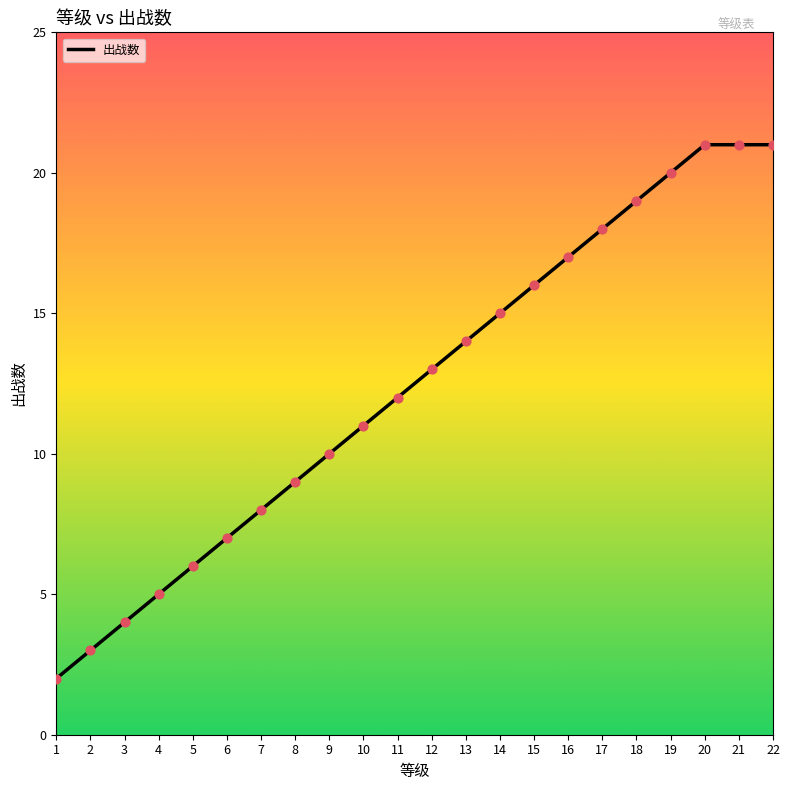

Which has a higher value, 2 or 18?

18